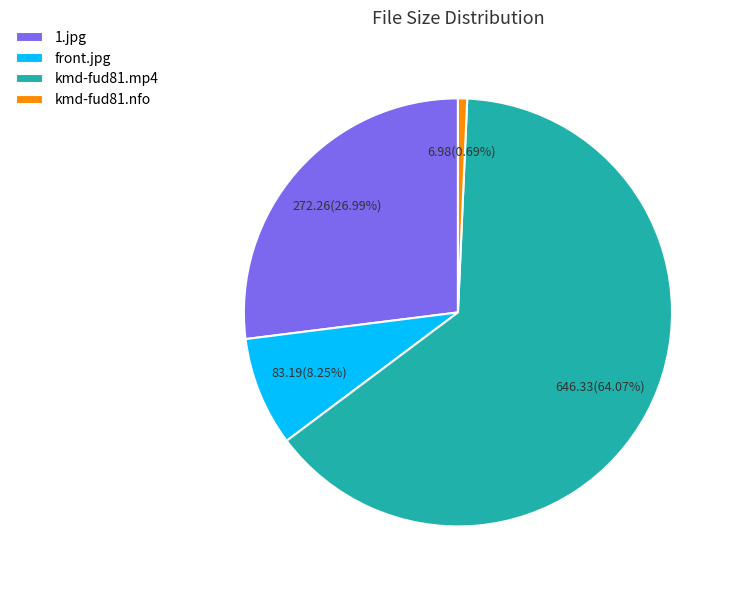

How many slices are in this pie chart?

4